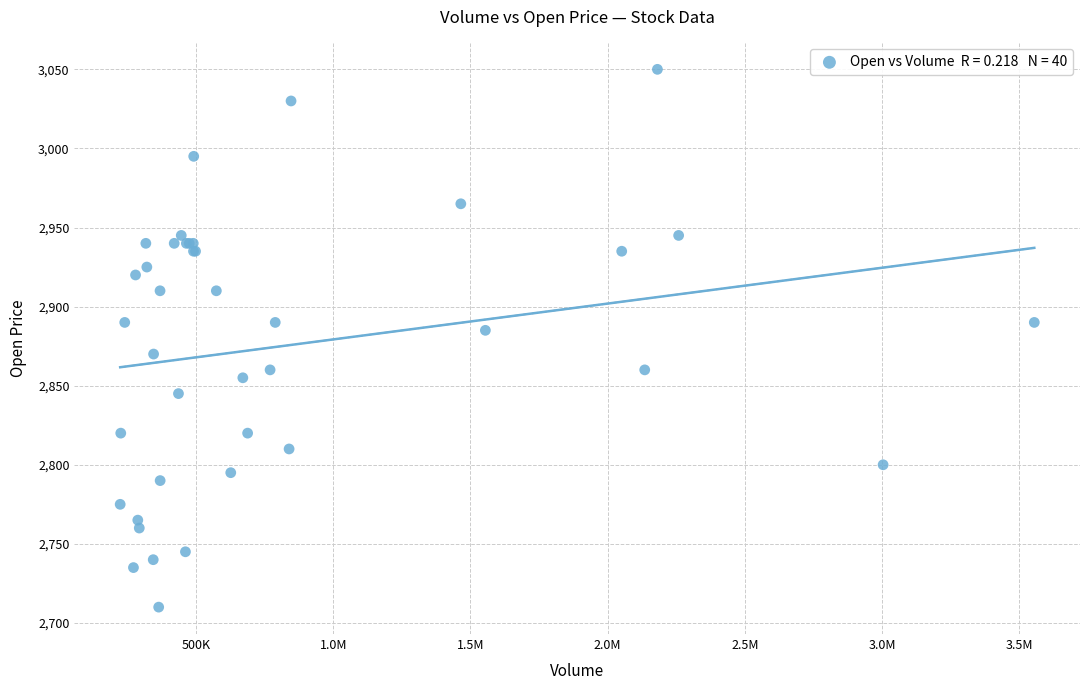

What Y value in the scatter plot is closest to 2880?

2885